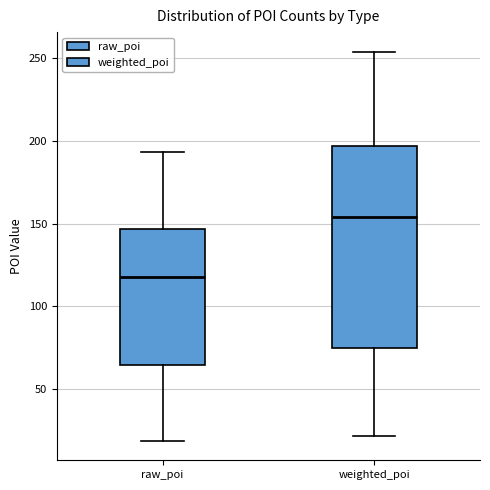

Reading left to right, read every box against the y-axis: the position of its median line, the range the box covers, and the ends of its whiskers. The values are not printed on the chart, so give them approximately, as read against the axis.

raw_poi: median 120, box 65 to 145, whiskers 20 to 195
weighted_poi: median 155, box 75 to 195, whiskers 20 to 255